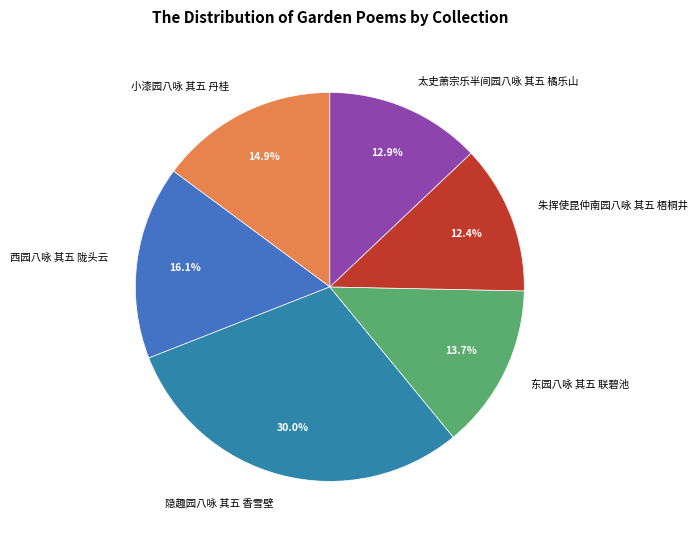

Combined, do 朱挥使昆仲南园八咏 其五 梧桐井 and 太史萧宗乐半间园八咏 其五 橘乐山 account for over 50%?

No